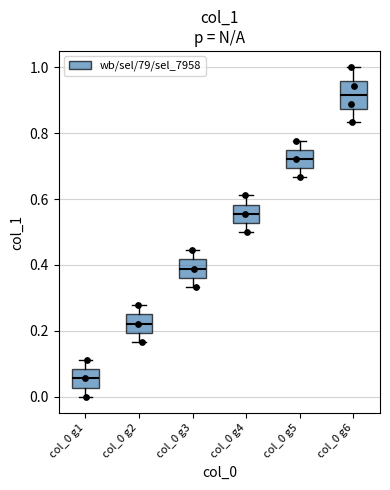

Where is the lower edge of the box for col_0 g5 on the y-axis? The values are not printed on the chart, so give them approximately, as read against the axis.

0.70